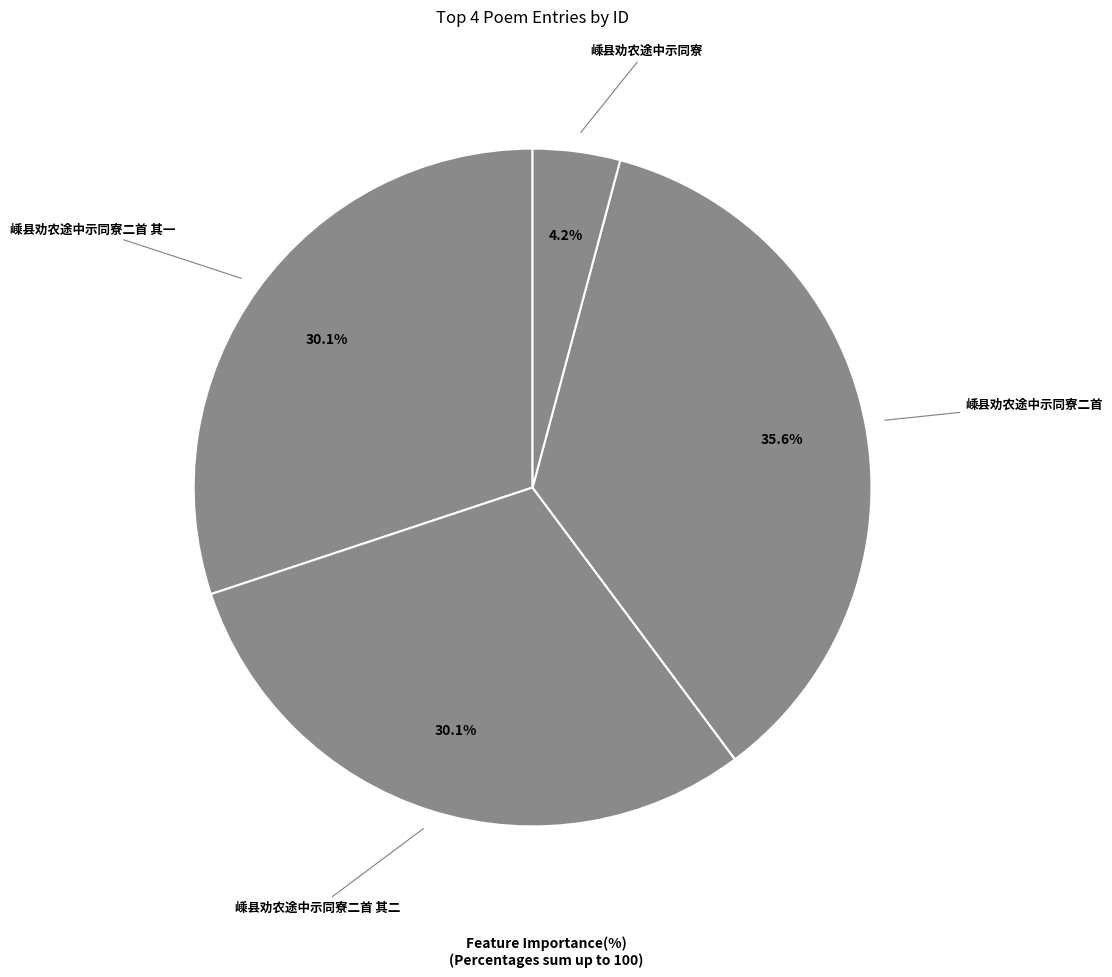

Is there any slice that represents more than half of the pie?

No